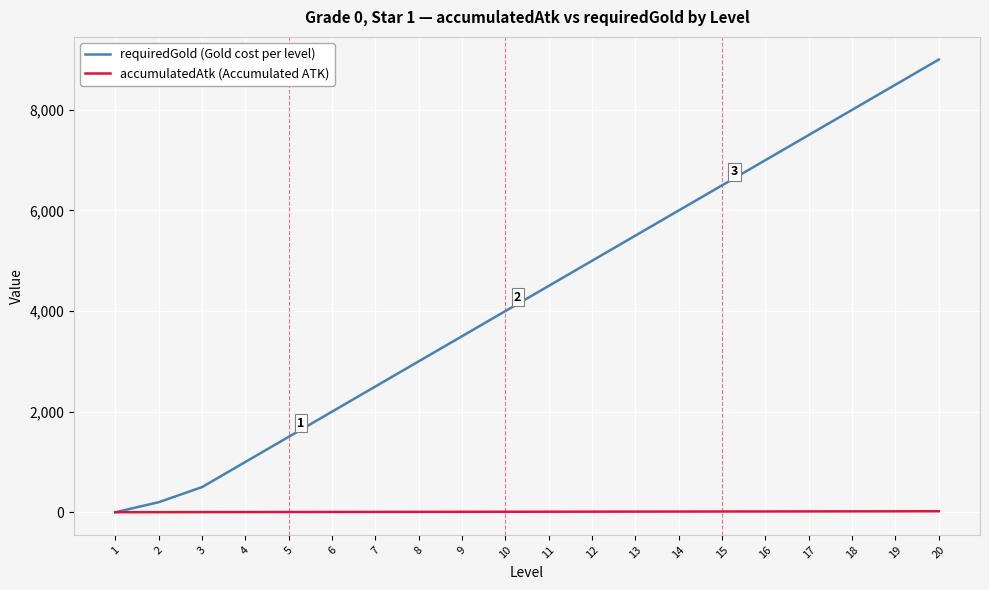

Rank the series by their maximum value, from highest to lowest.

requiredGold (Gold cost per level), accumulatedAtk (Accumulated ATK)